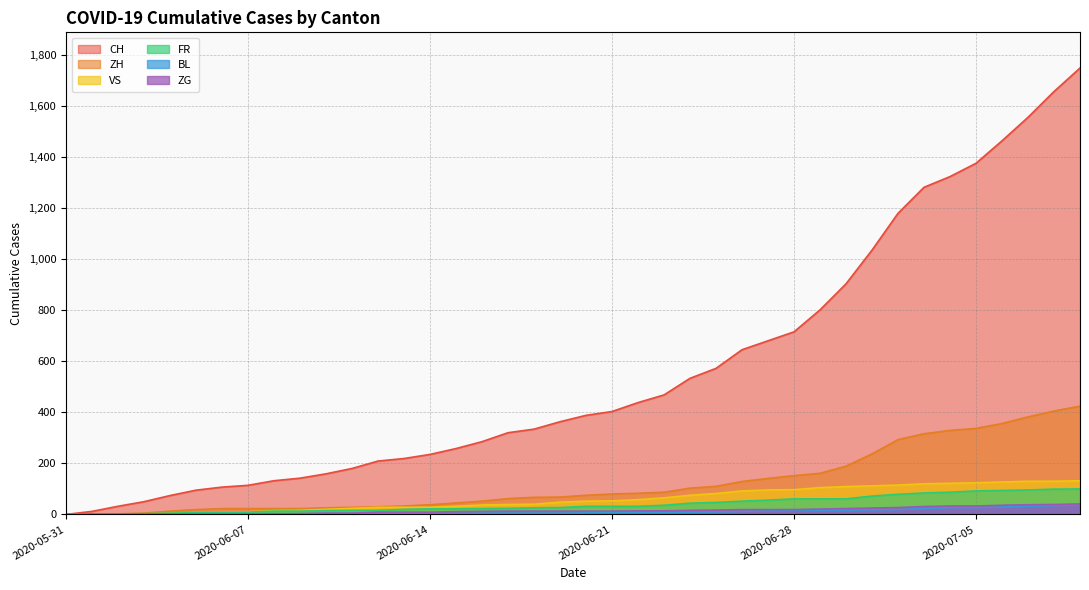

Read the CH value at 2020-06-15.

258